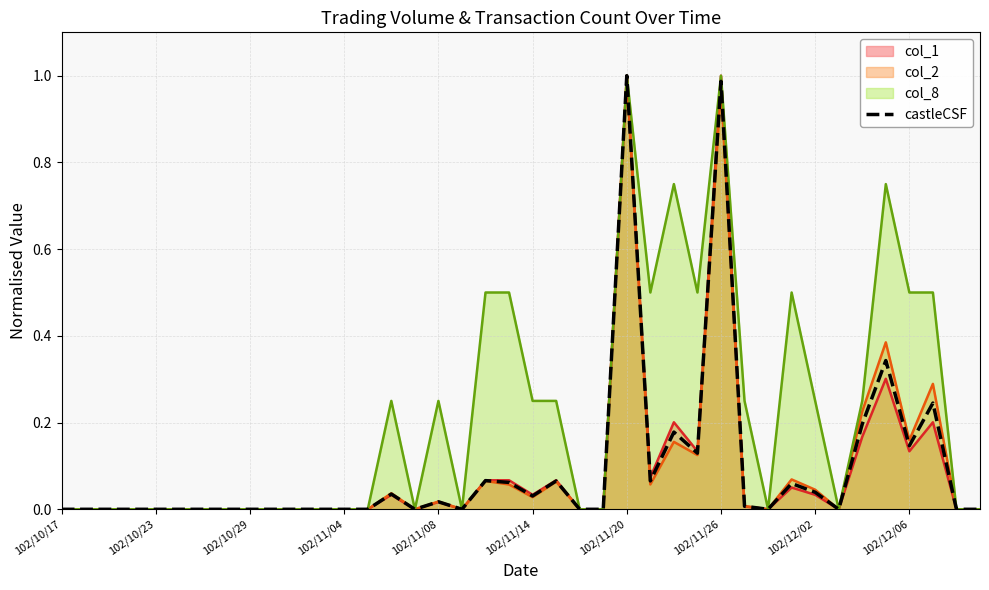

The chart shows a value of 0.0 at 33. True or false?

True